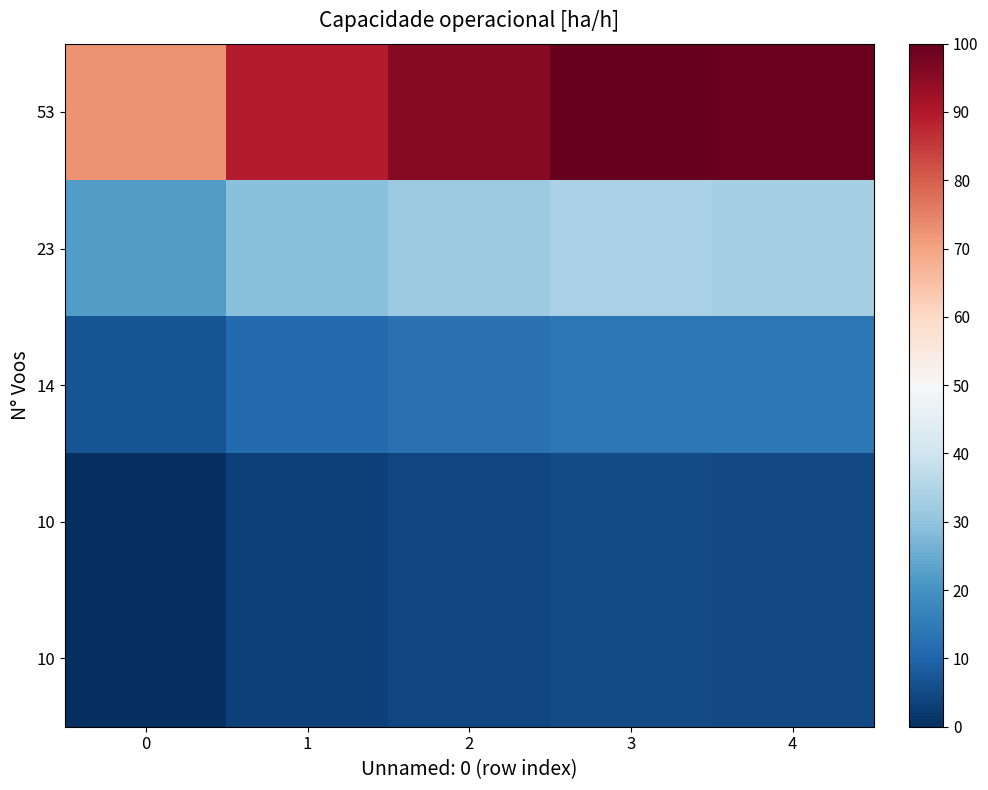

What is the total value across all series at 0?

101.3